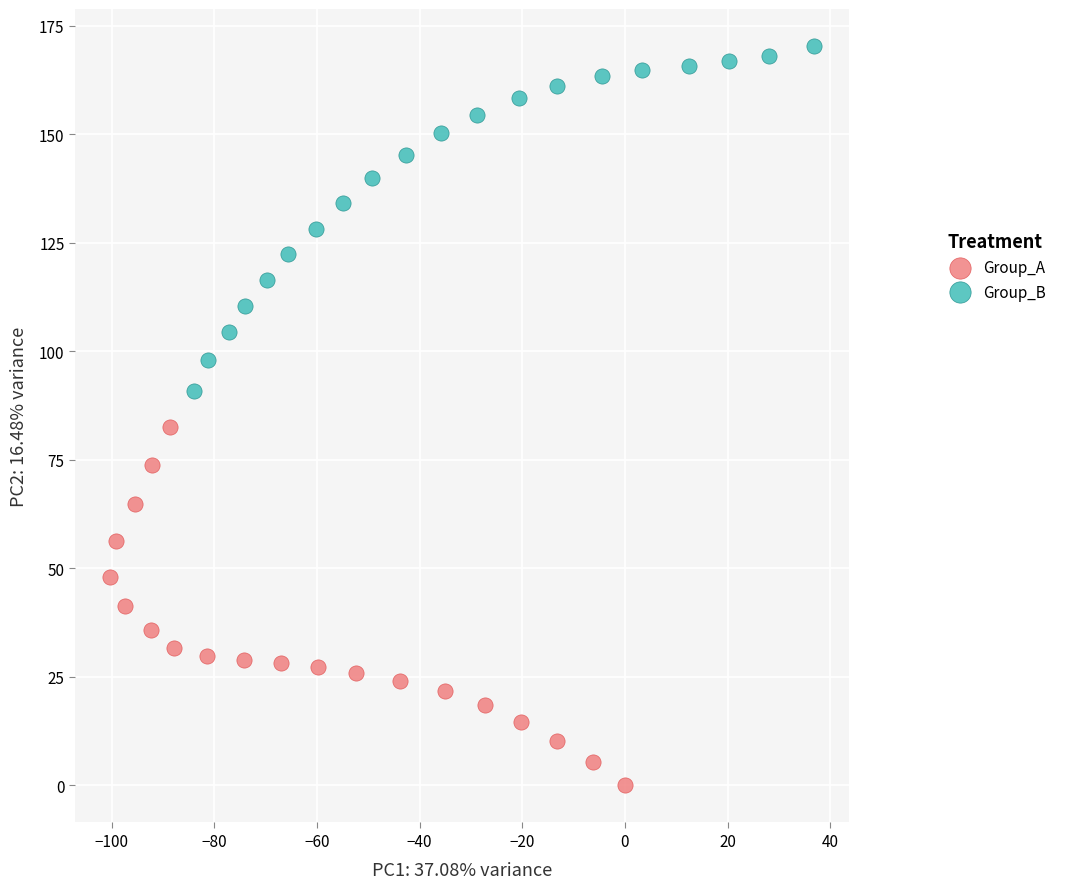

What are all the series names shown in the legend?

Group_A, Group_B